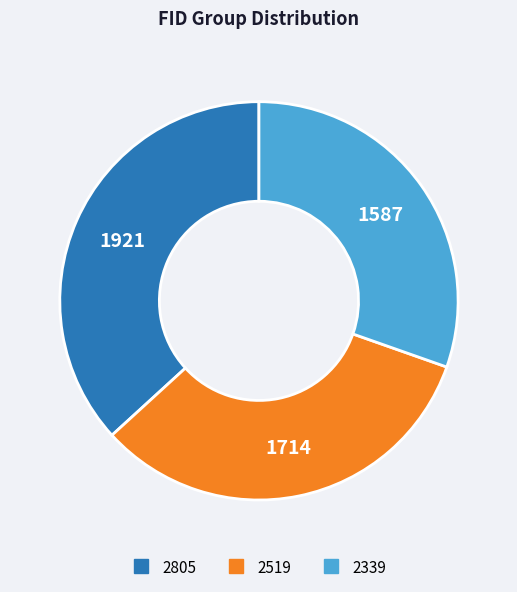

Which category has the biggest portion of the pie?

2805